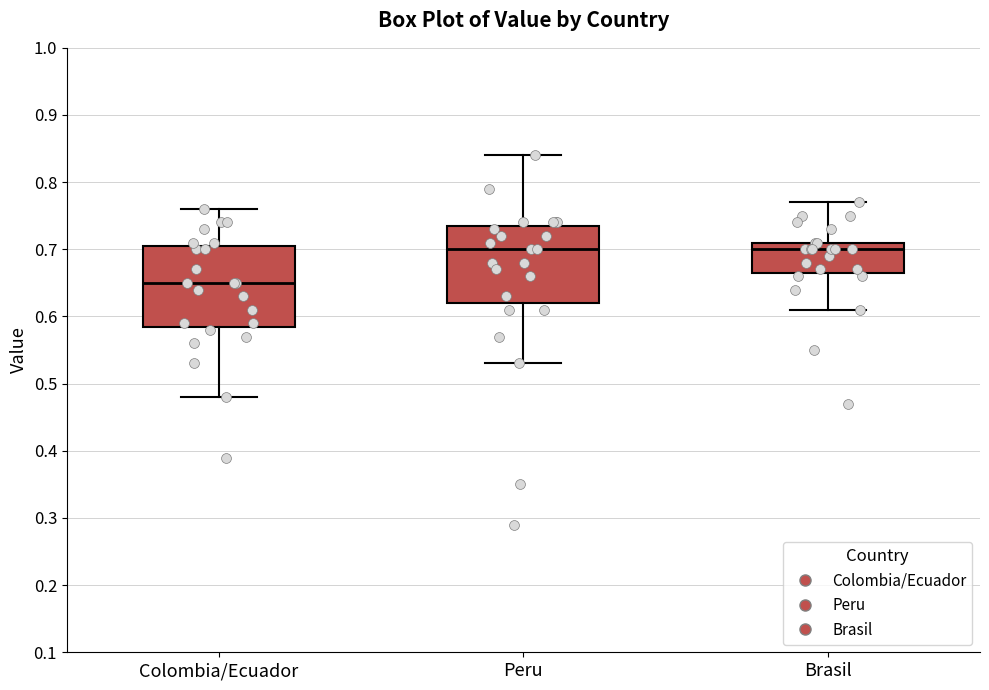

Where does the upper whisker of the box for Brasil end on the y-axis? The values are not printed on the chart, so give them approximately, as read against the axis.

0.77